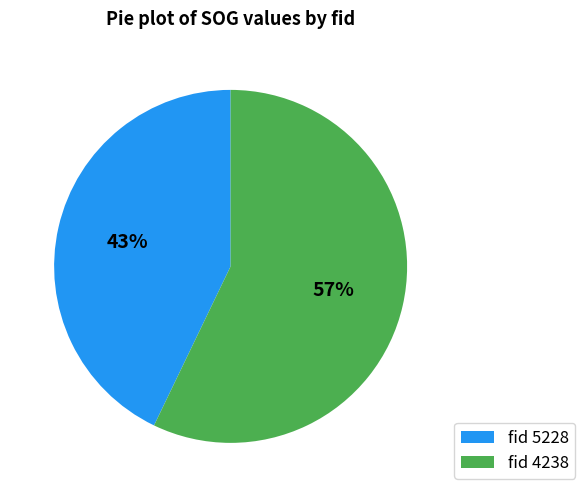

What percentage is the fid 5228 slice, to the nearest percent?

43%